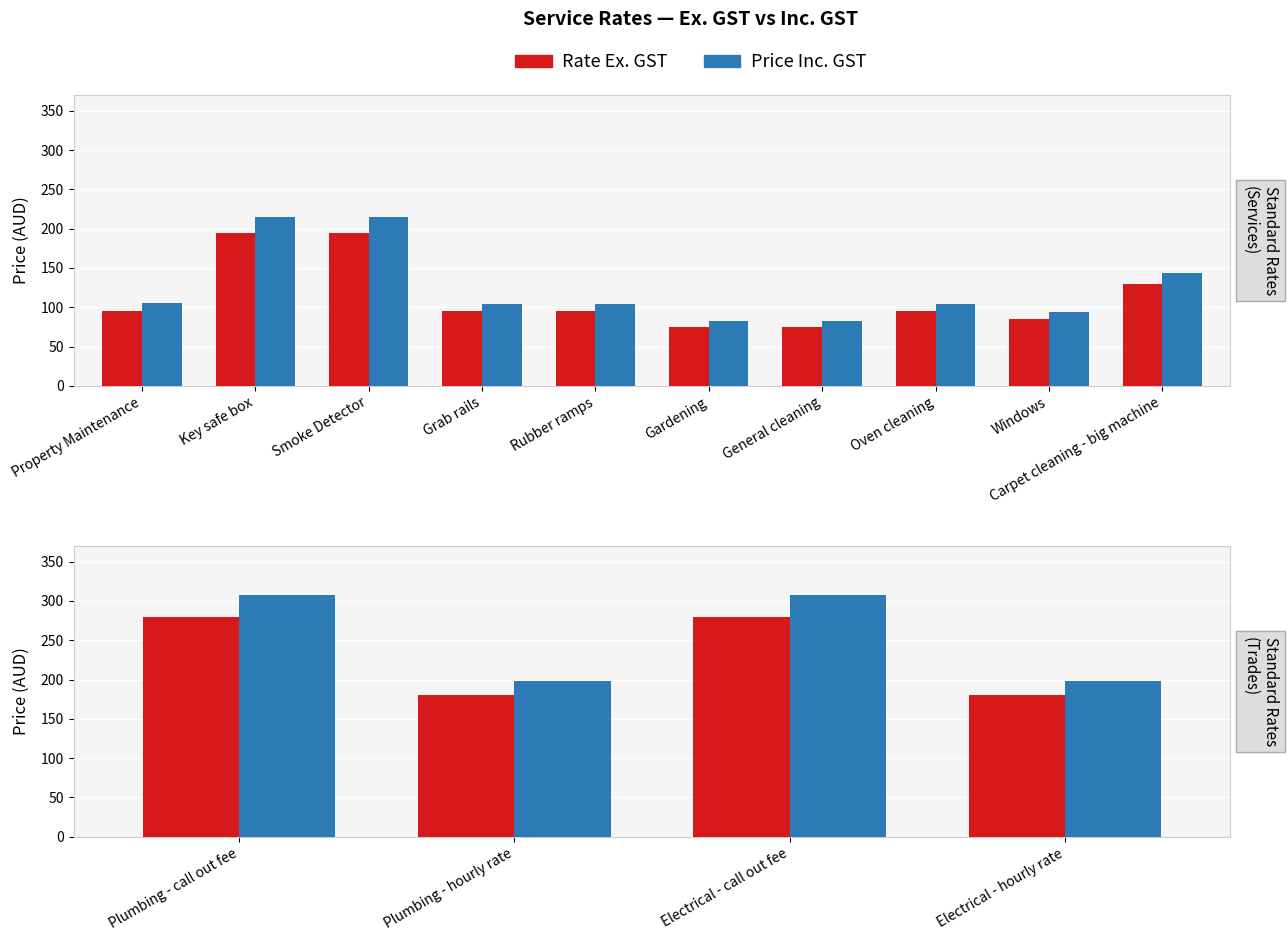

What is the label of the 1st bar from the left?

Plumbing - call out fee